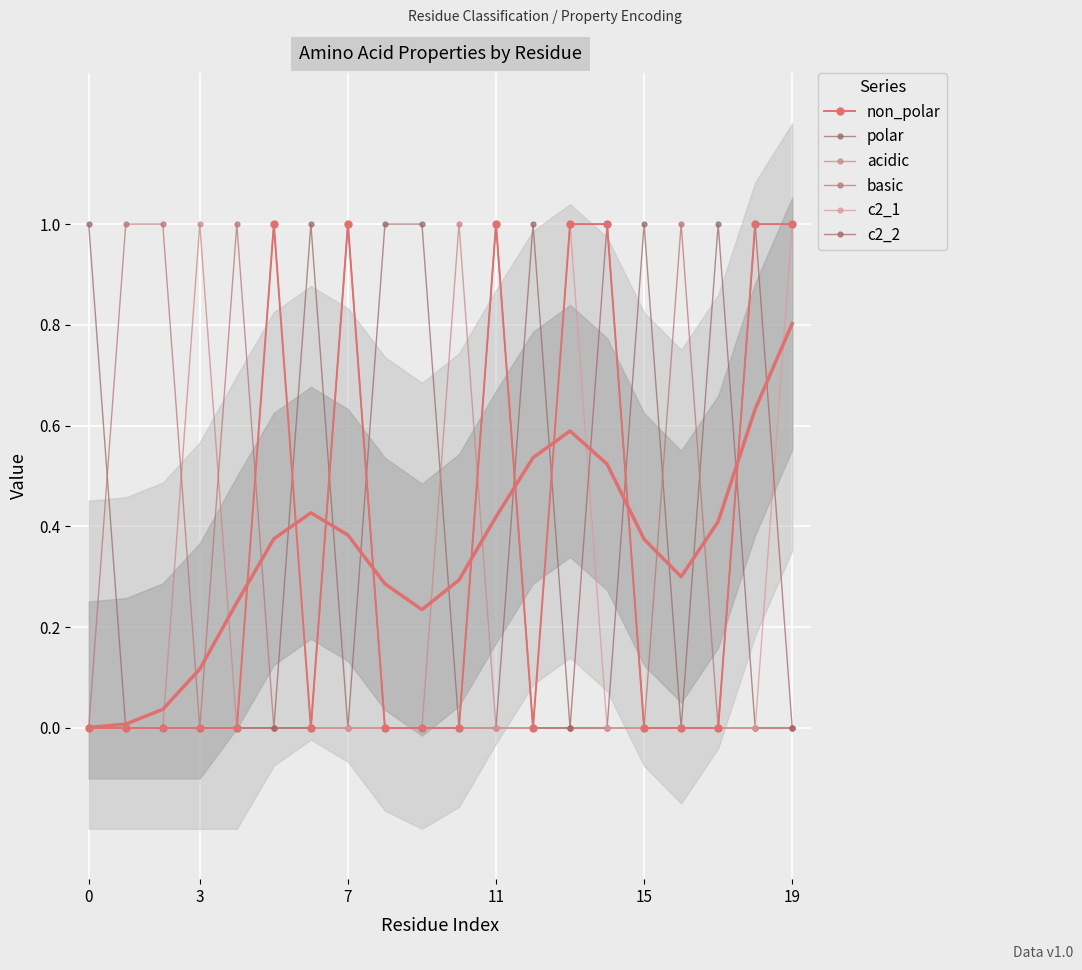

What is the difference between the highest and lowest values at 15?

1